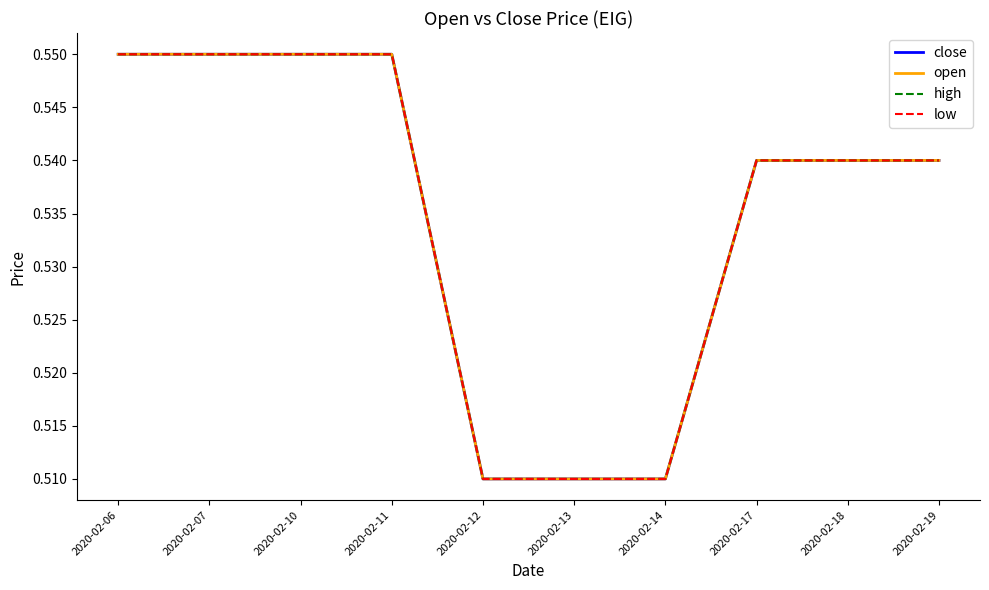

Reading left to right, what are all the values shown in this chart?

close: 0.6	0.6	0.6	0.6	0.5	0.5	0.5	0.5	0.5	0.5
open: 0.6	0.6	0.6	0.6	0.5	0.5	0.5	0.5	0.5	0.5
high: 0.6	0.6	0.6	0.6	0.5	0.5	0.5	0.5	0.5	0.5
low: 0.6	0.6	0.6	0.6	0.5	0.5	0.5	0.5	0.5	0.5